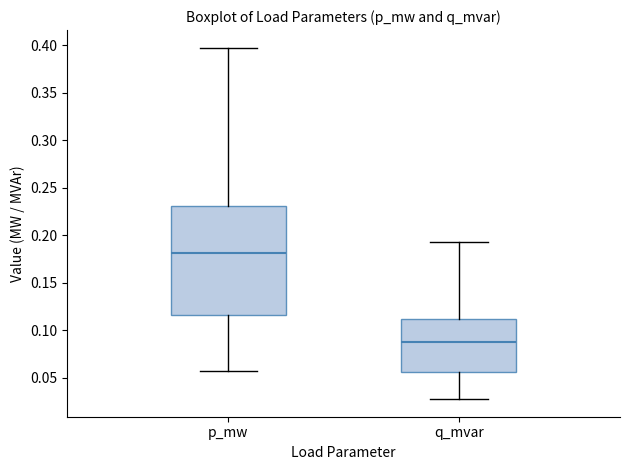

Which box is the tallest, from its lower edge to its upper edge?

p_mw